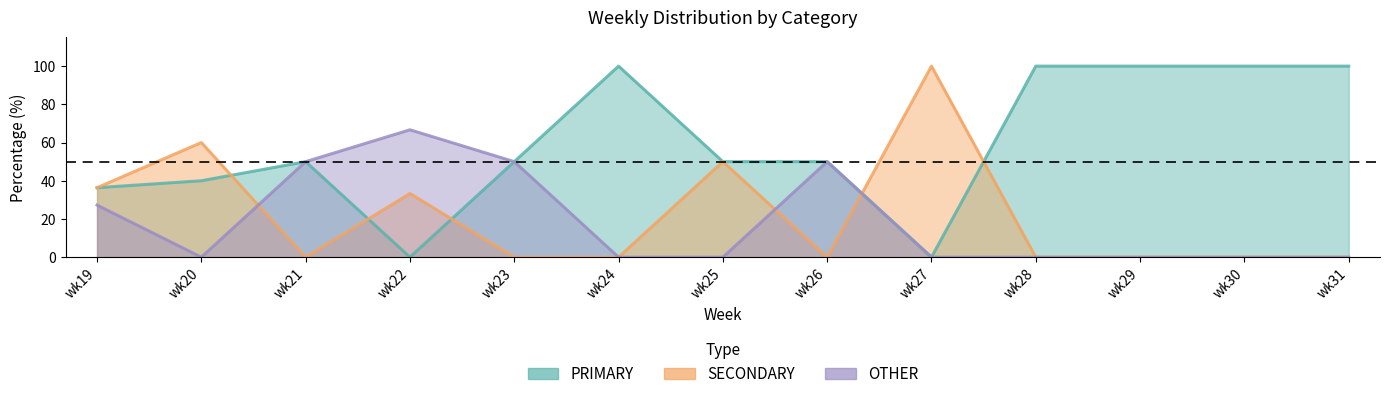

Between which two adjacent categories do SECONDARY and PRIMARY first intersect?

wk20 and wk21